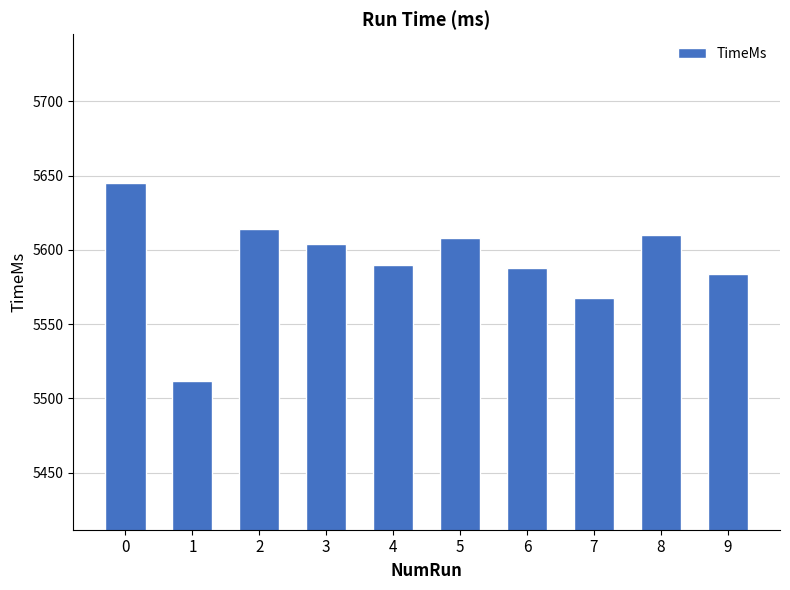

What is the difference between the values at 2 and 9?

30.4